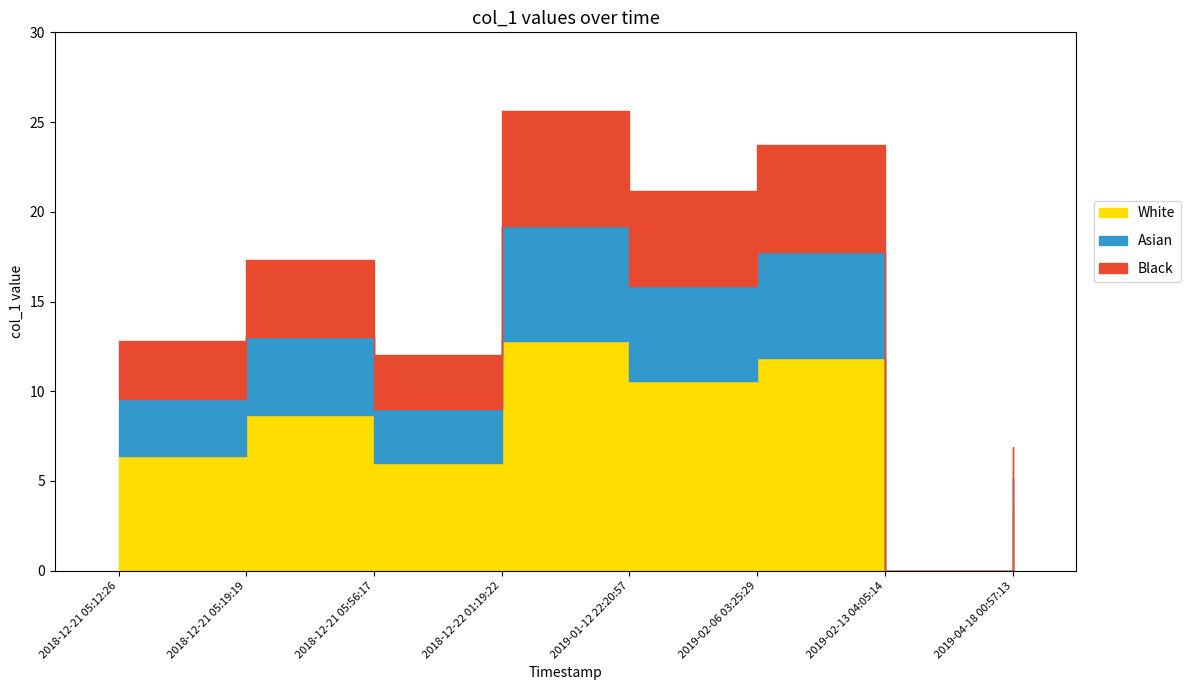

What position from the right is 2019-02-13 04:05:14?

2